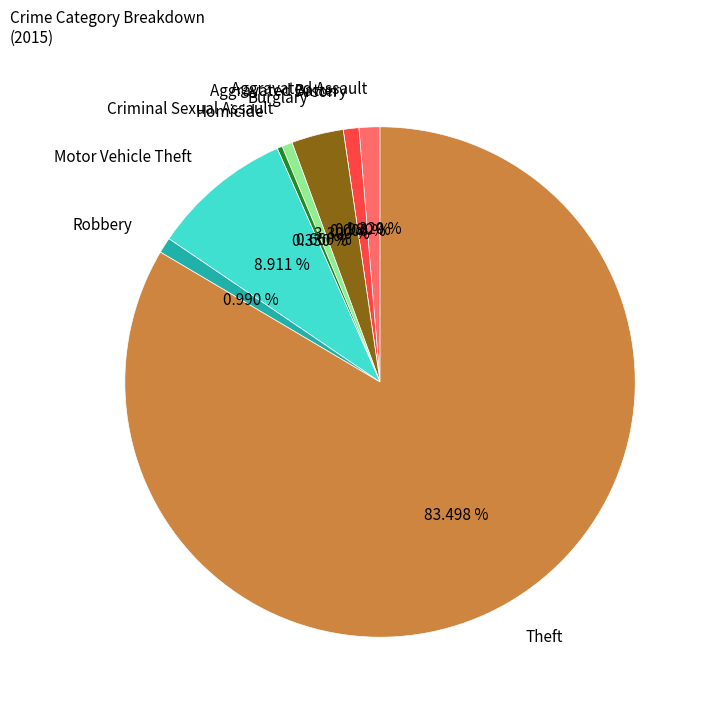

Combined, do Robbery and Aggravated Battery account for over 50%?

No